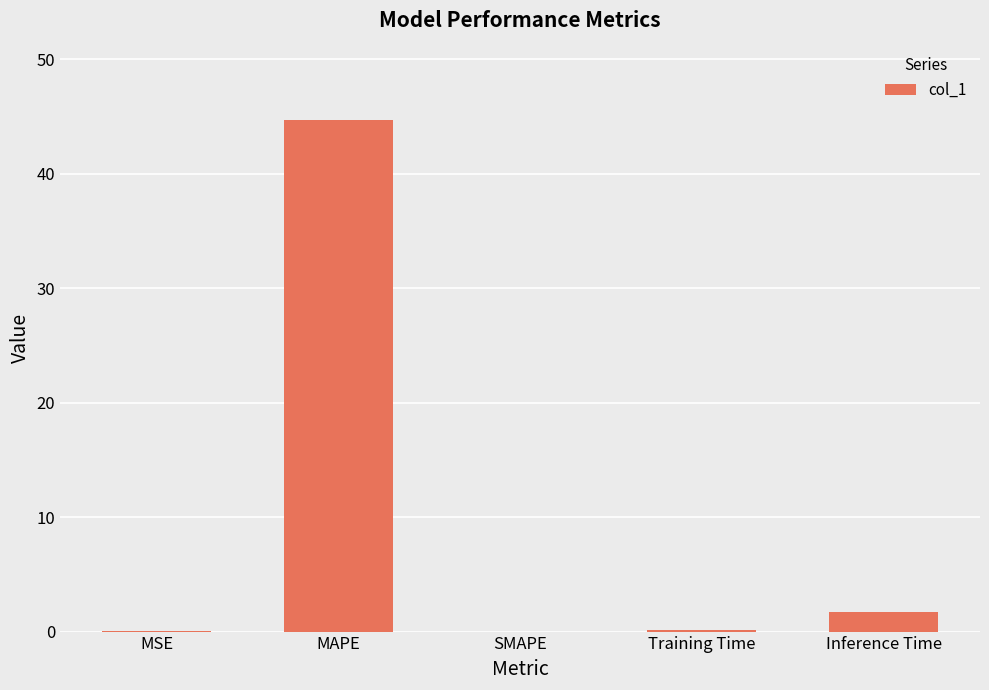

Which category has the highest value across all series?

MAPE